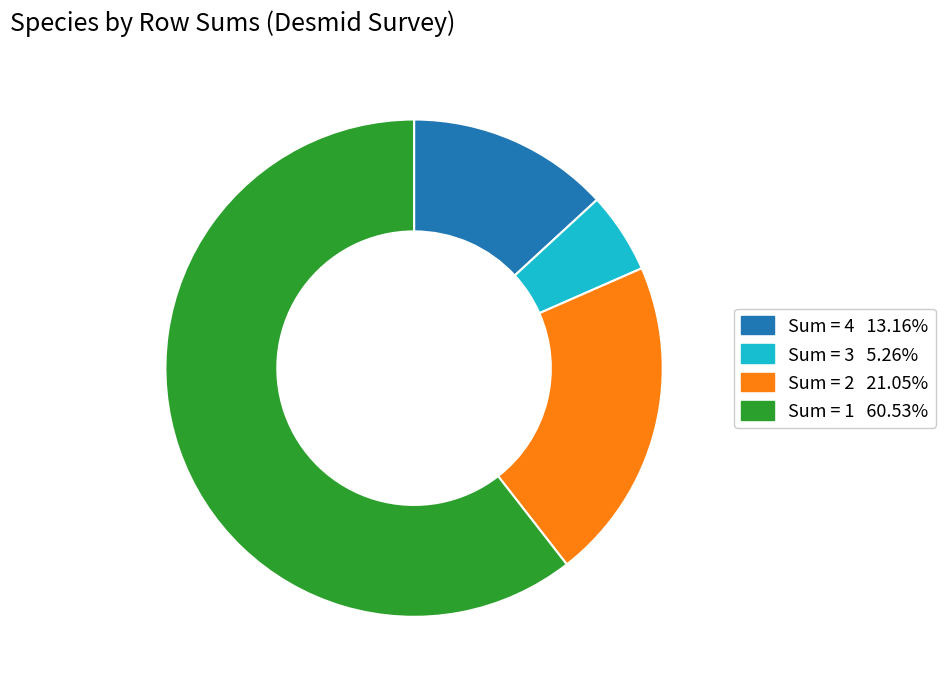

Is there a majority slice in this chart?

Yes